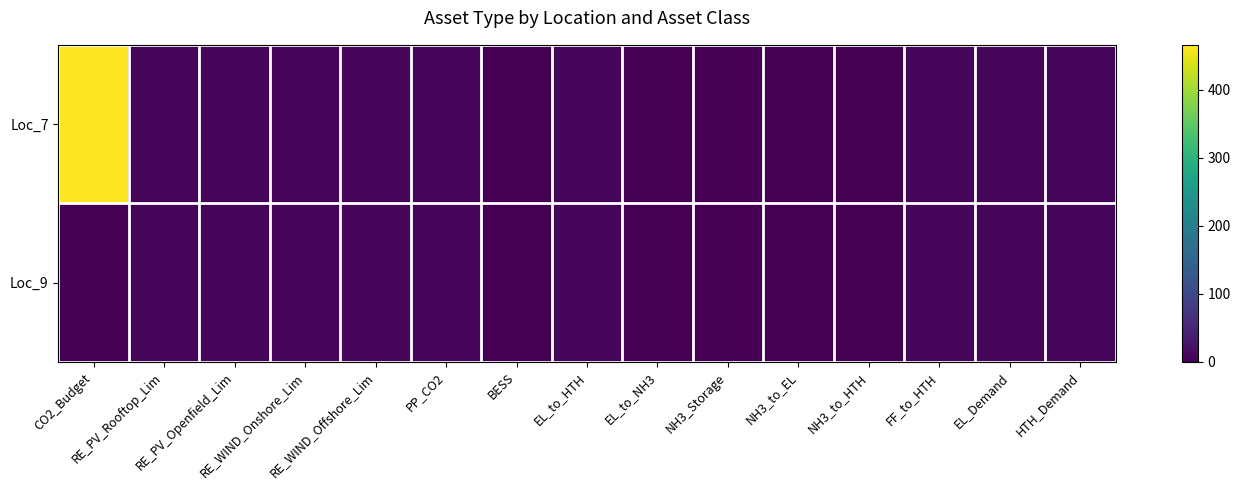

At how many categories does at least one series exceed 336?

1